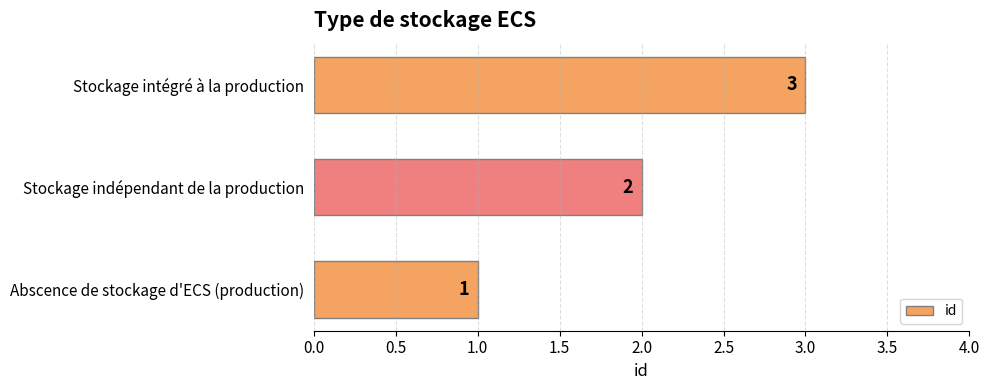

Rank the categories by value from highest to lowest.

Stockage intégré à la production, Stockage indépendant de la production, Abscence de stockage d'ECS (production)